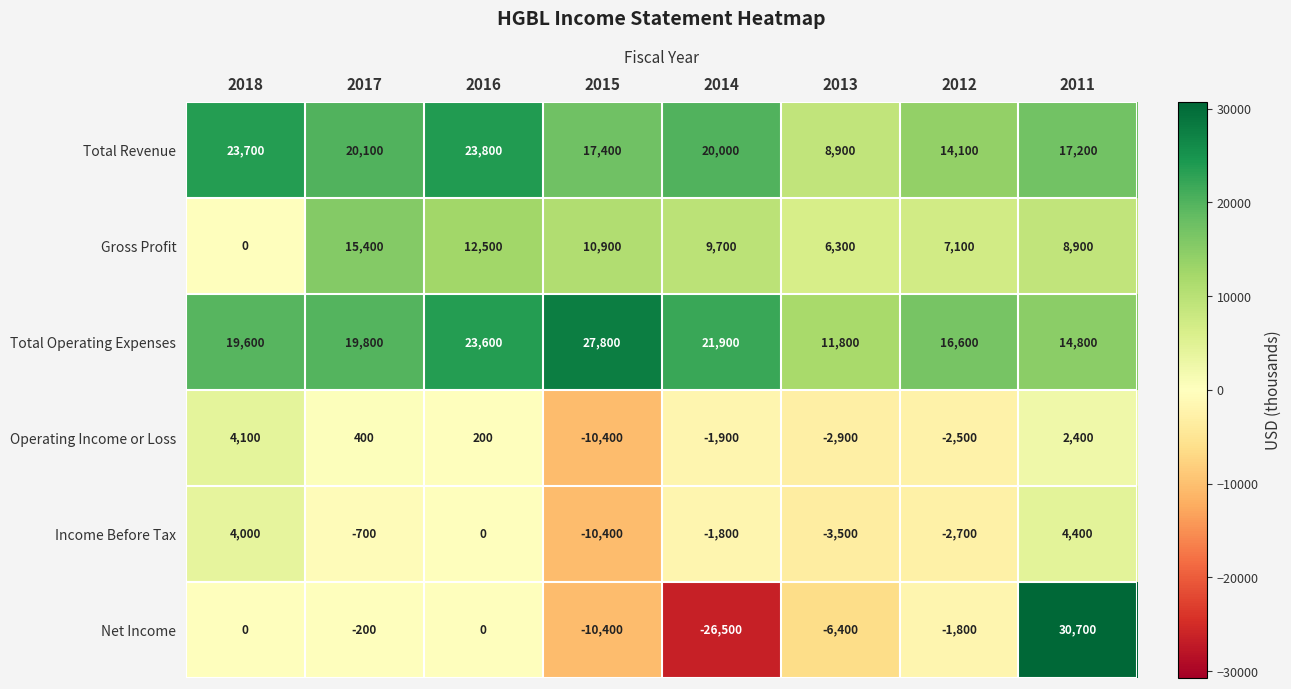

What is the sum of the Total Revenue values at 2018 and 2014?

43700